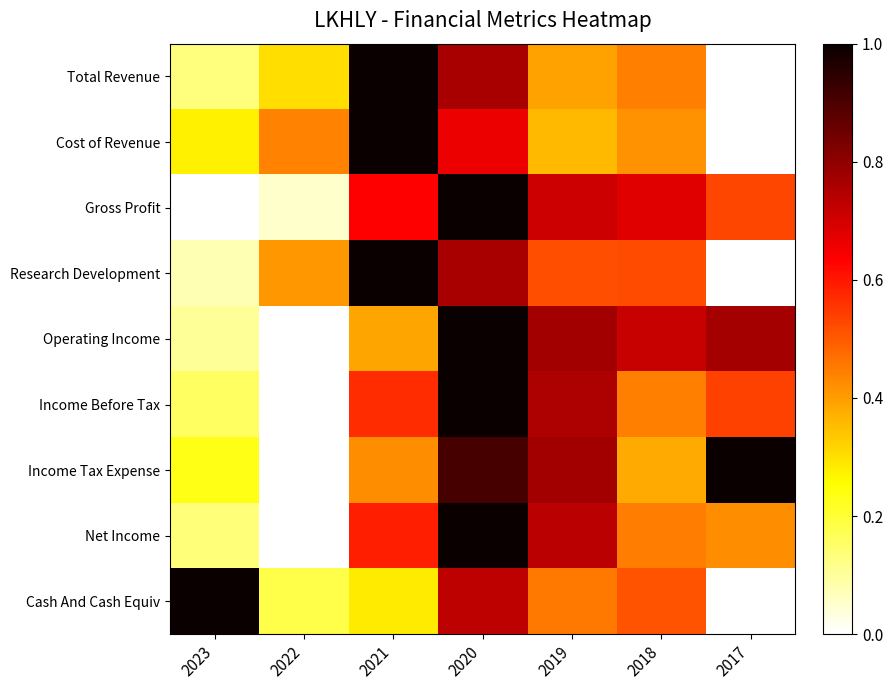

Which series has the largest total across all categories?

Operating Income